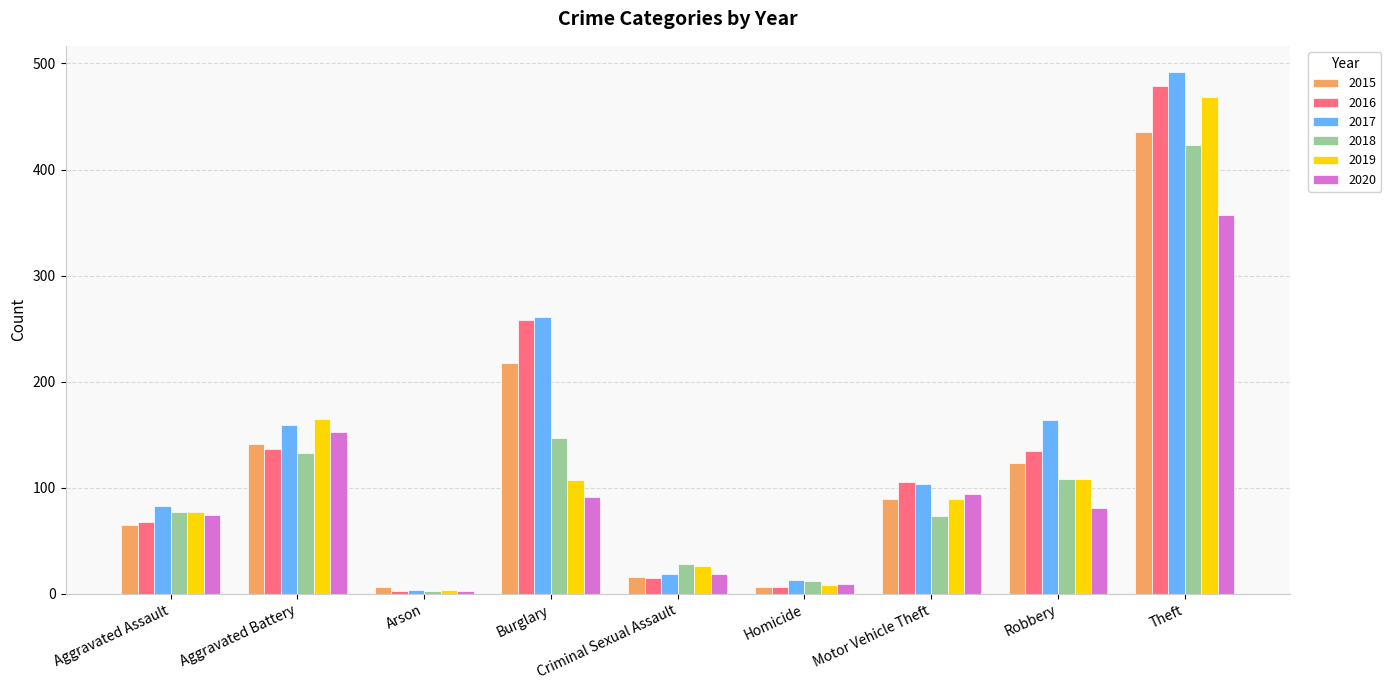

What is the difference between the highest and lowest values at Robbery?

83